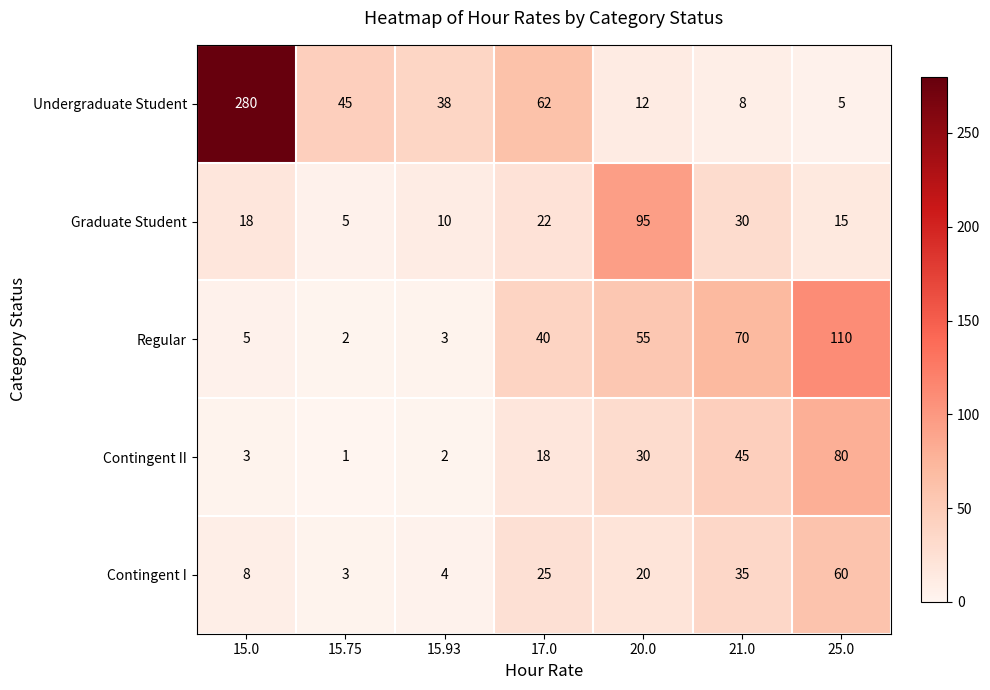

Rank the series at 20.0 from highest to lowest value.

Graduate Student, Regular, Contingent II, Contingent I, Undergraduate Student